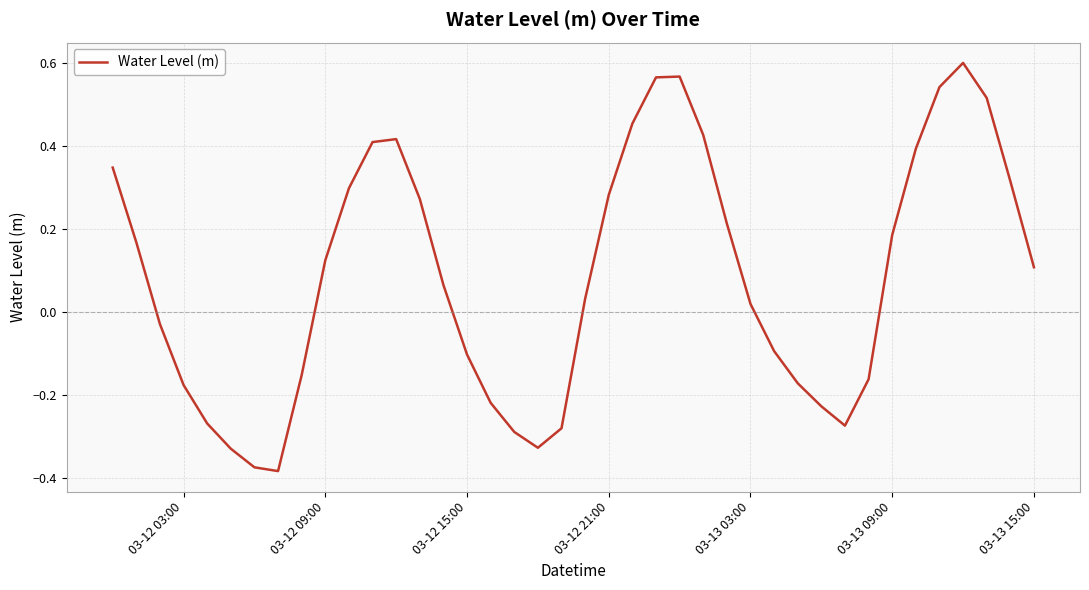

What is the difference between the maximum and minimum values?

1.0